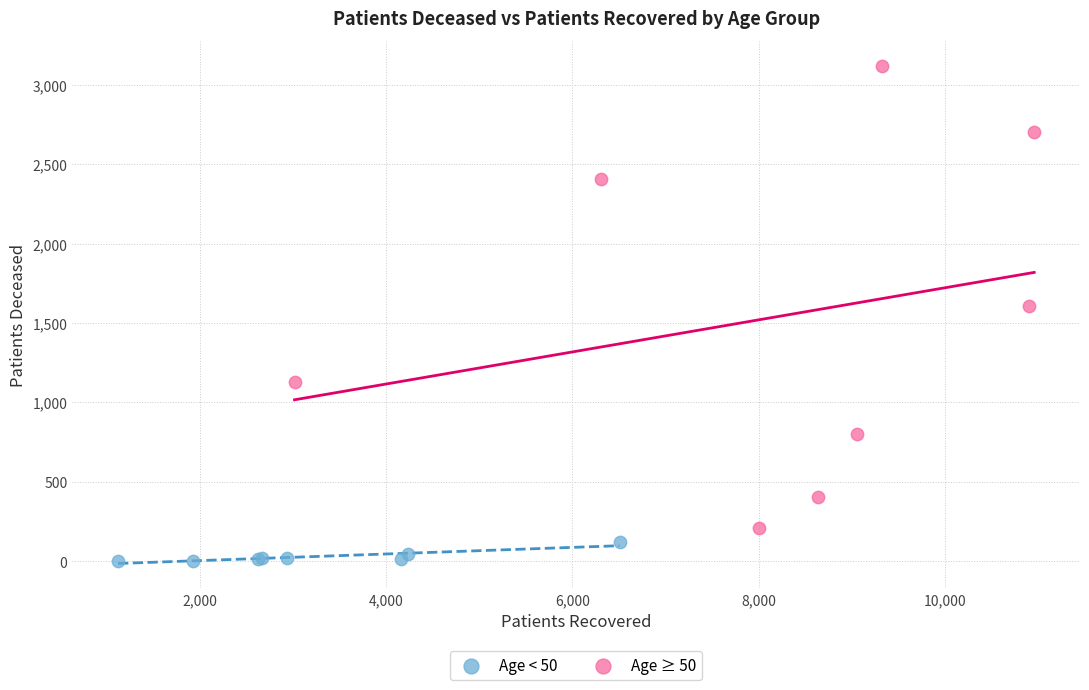

Which series reaches the minimum Y coordinate?

Age < 50